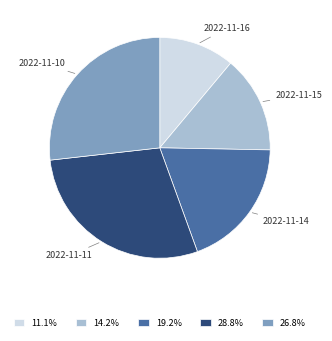

Does any single category account for the majority?

No